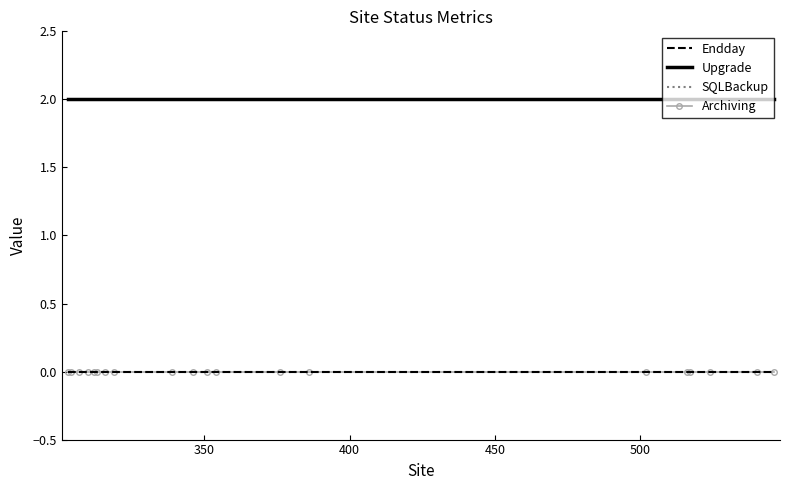

Which series has the largest total across all categories?

Upgrade